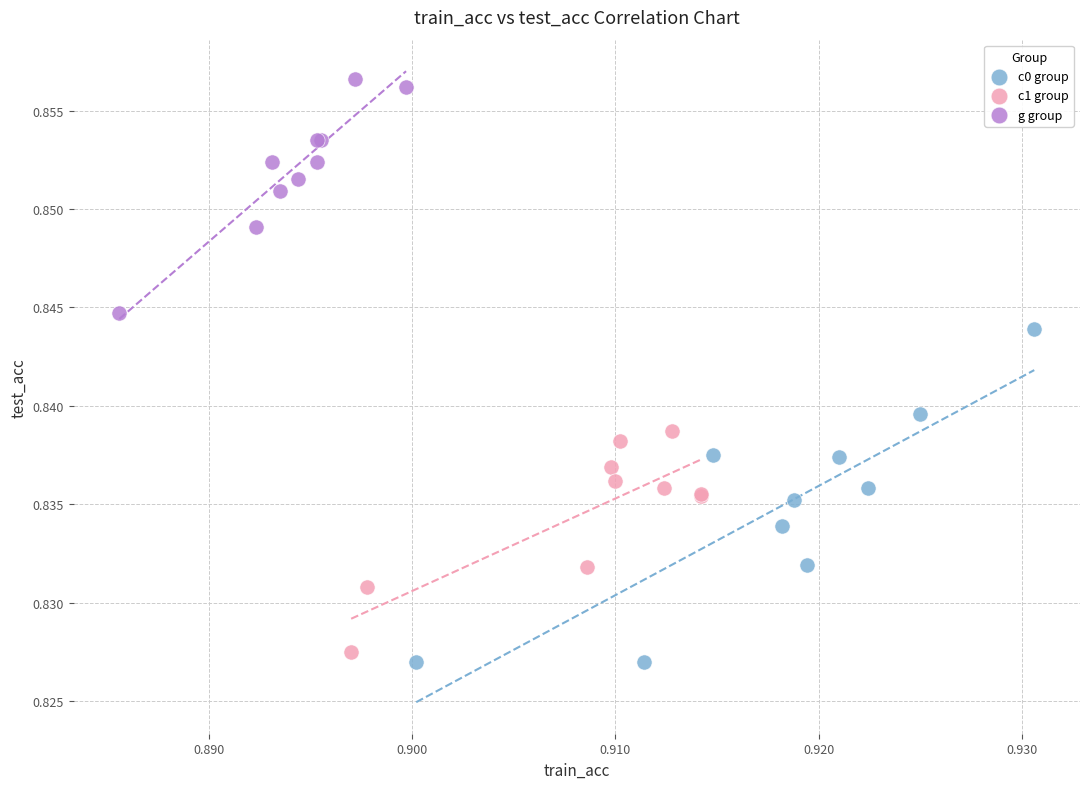

Which series contains the highest Y value?

g group